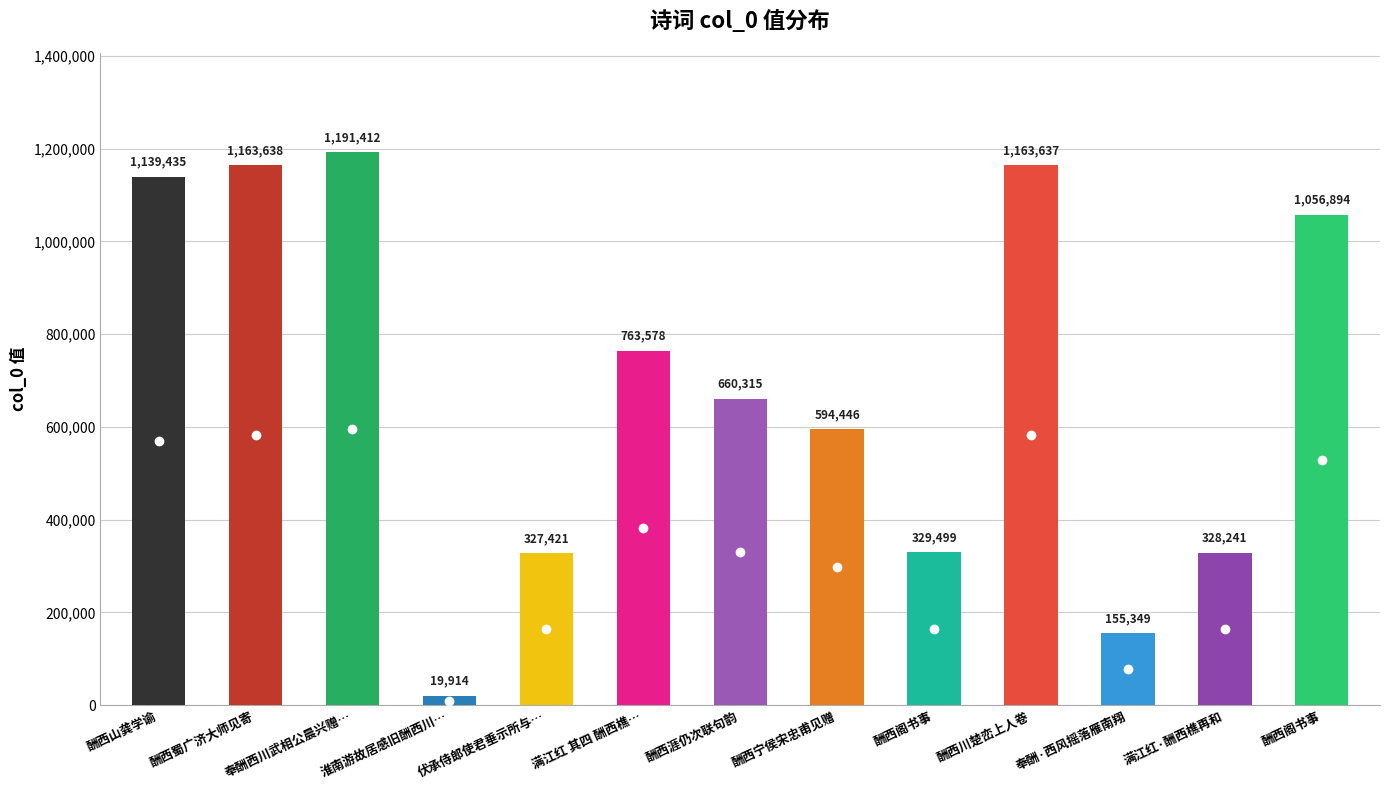

What is the average value?

684137